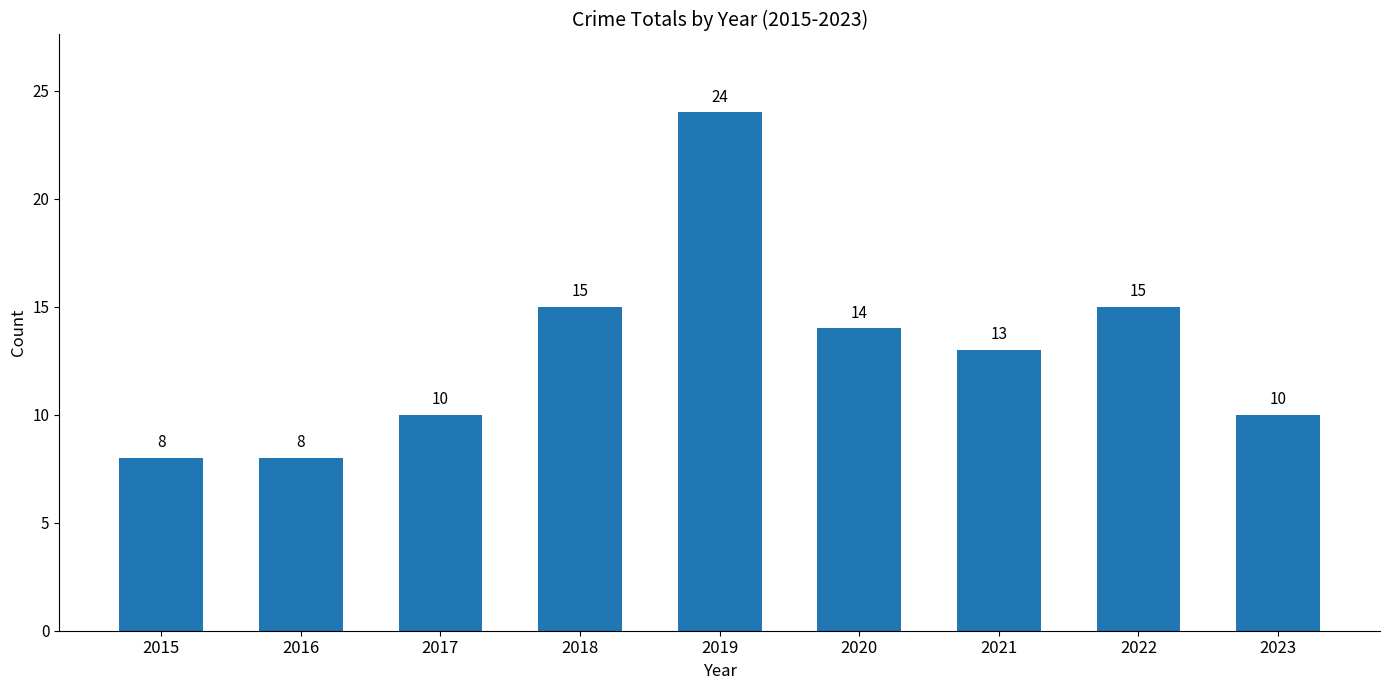

What is the value of the 9th bar from the left?

10